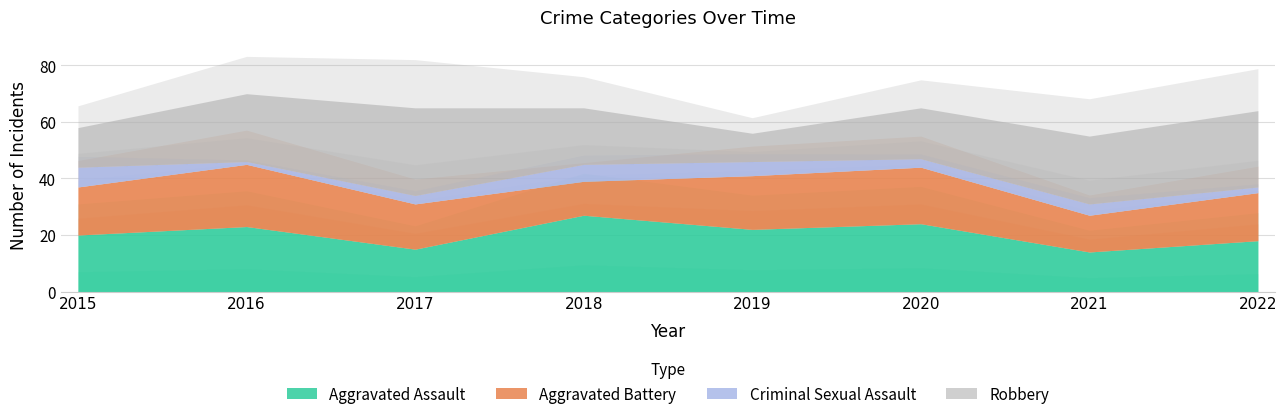

List the series in order of their peak value, highest first.

Robbery, Aggravated Assault, Aggravated Battery, Criminal Sexual Assault